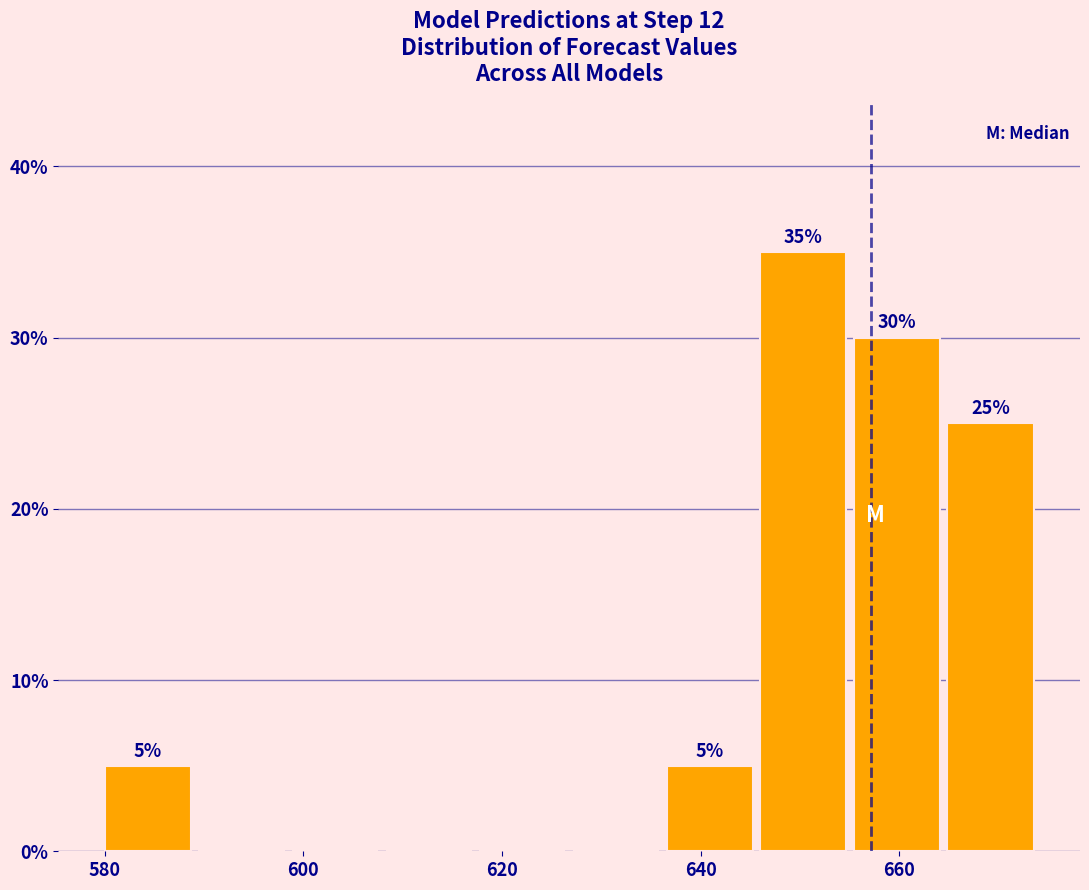

Which range on the x-axis has the tallest bar?

646 to 656